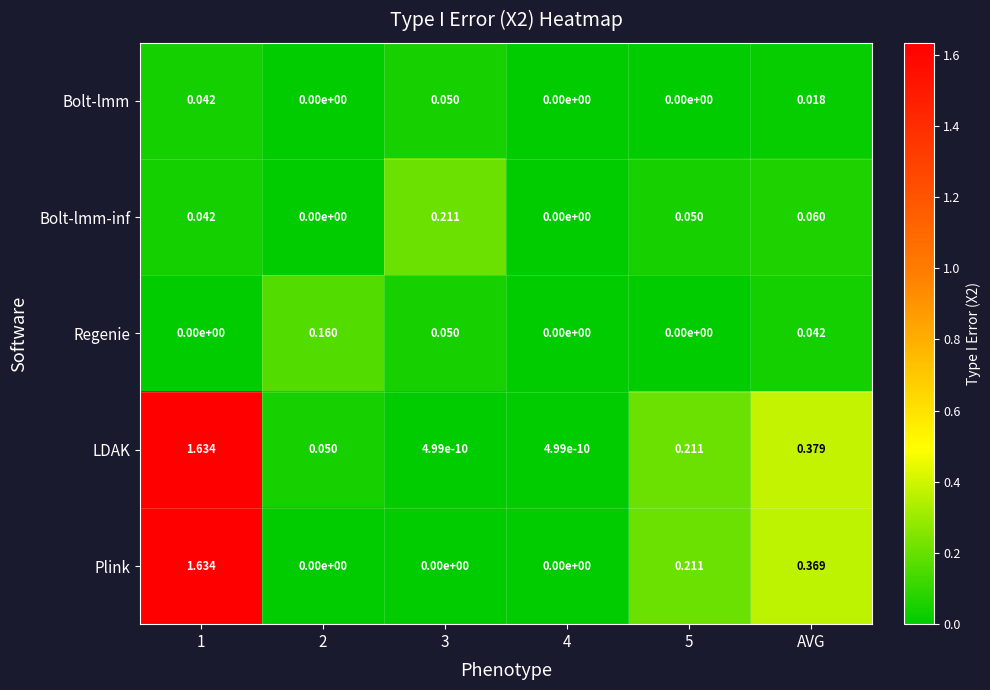

Which series changed the most between 2 and AVG?

Plink